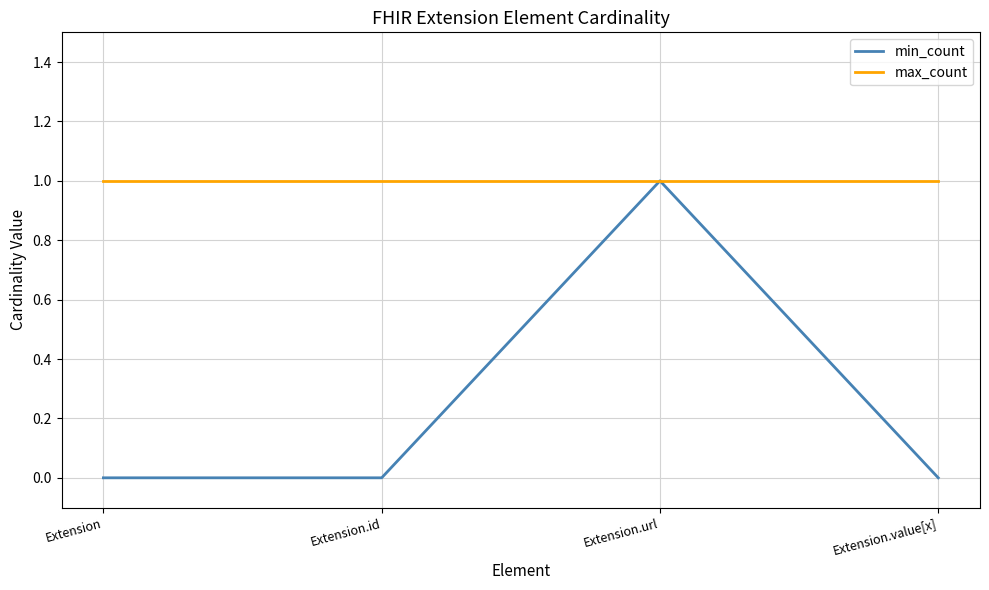

What is the total value across all series at Extension.value[x]?

1